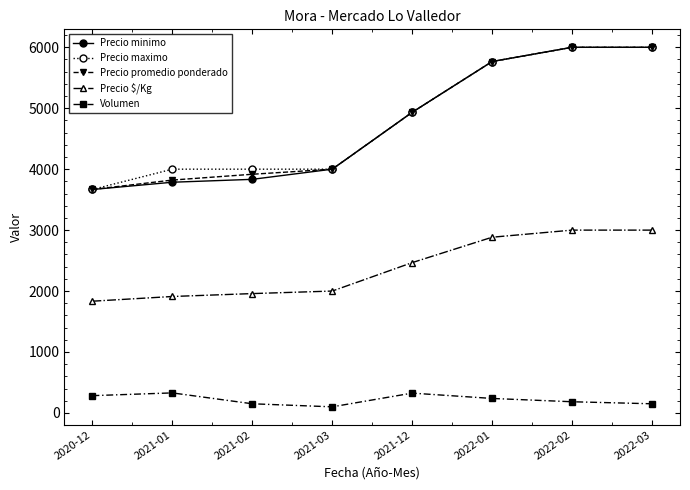

At which label does Precio maximo reach its minimum?

2020-12